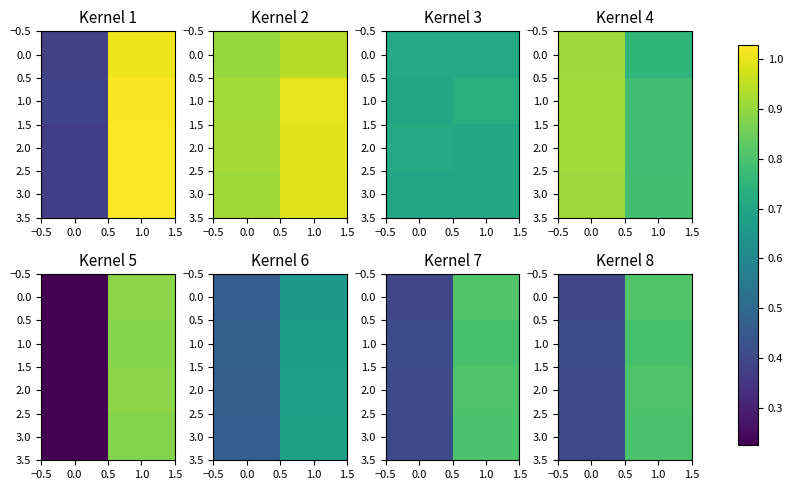

The value of 3.0 at 1.0 is 0.8. True or false?

True